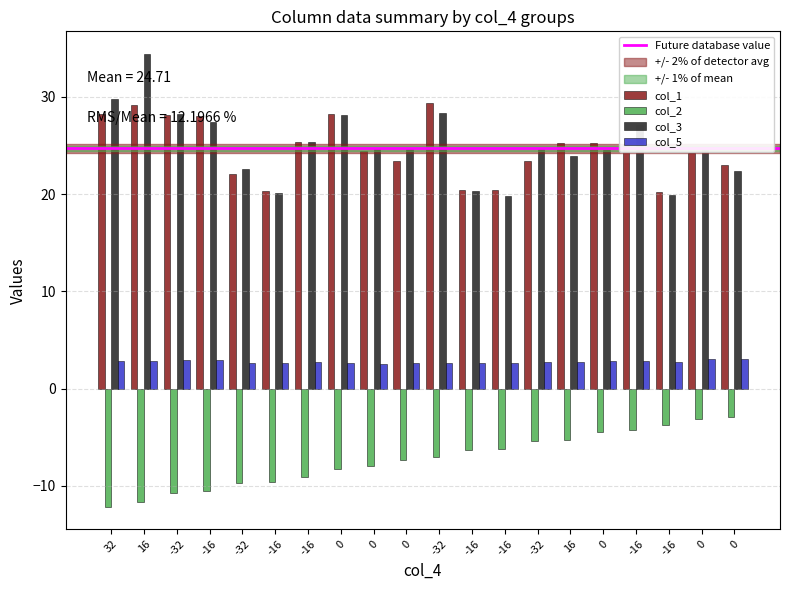

How many bars are there in each group?

4